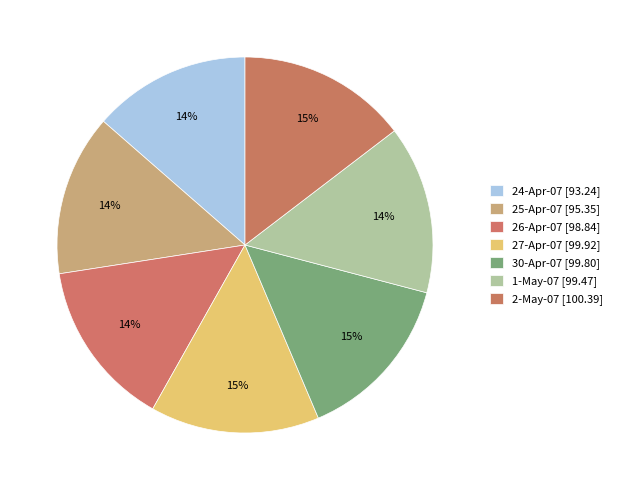

How many segments does this pie chart have?

7